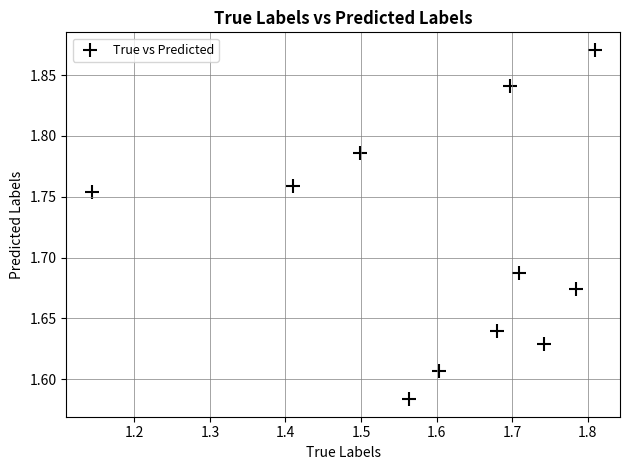

What is the range of Y values (max minus min)?

0.3